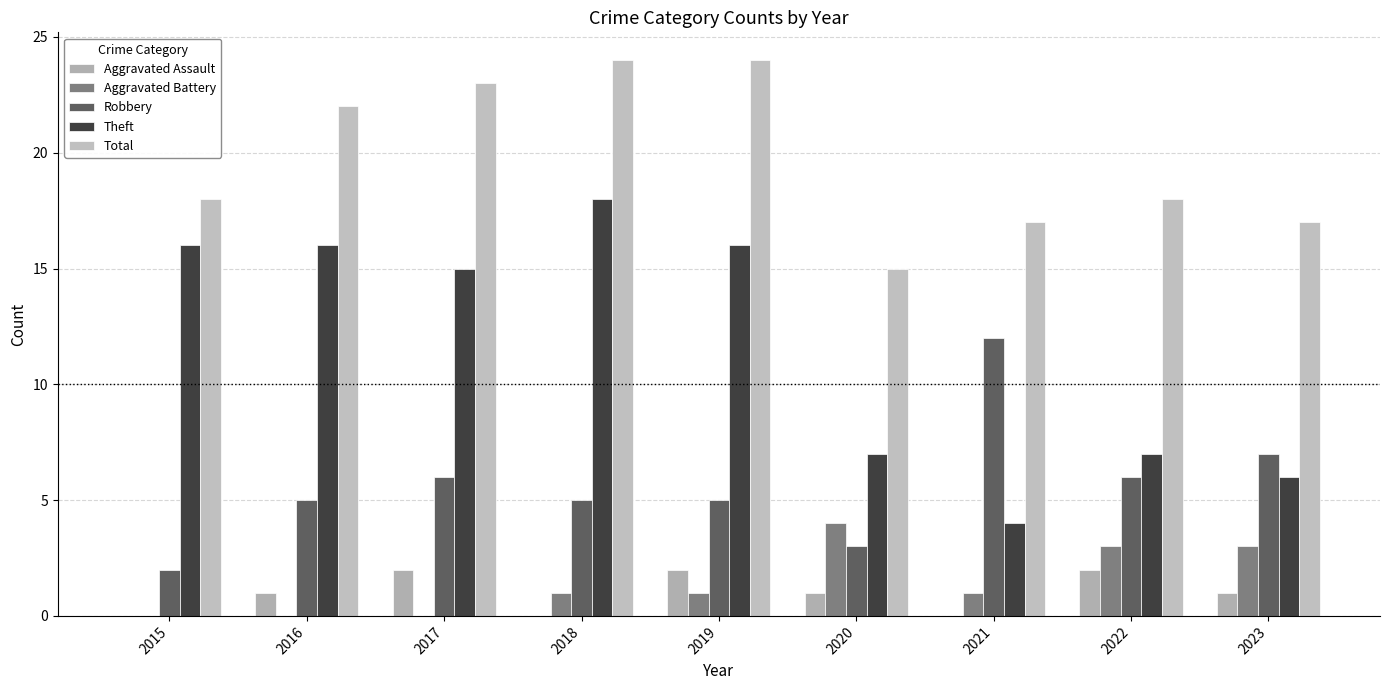

What is the value of the Total bar at the 9th from the left?

17